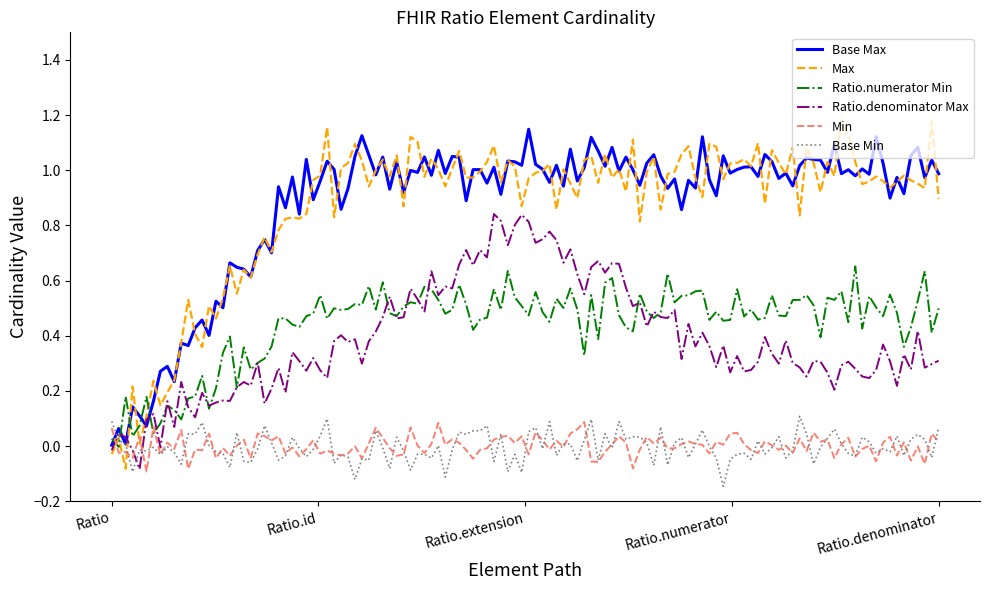

Which series has the widest spread of values?

Max